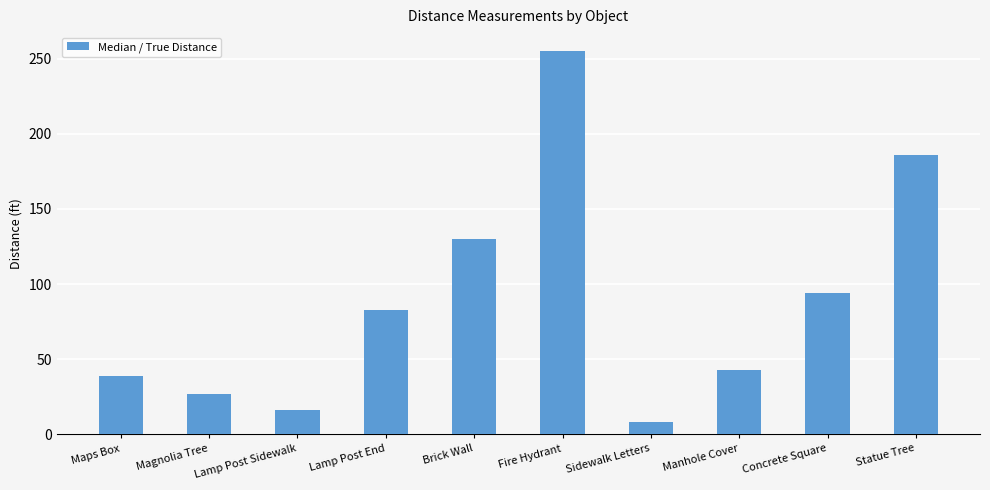

Reading left to right, transcribe all the data shown in this chart.

39	27	16	83	130	255	8	43	94	186